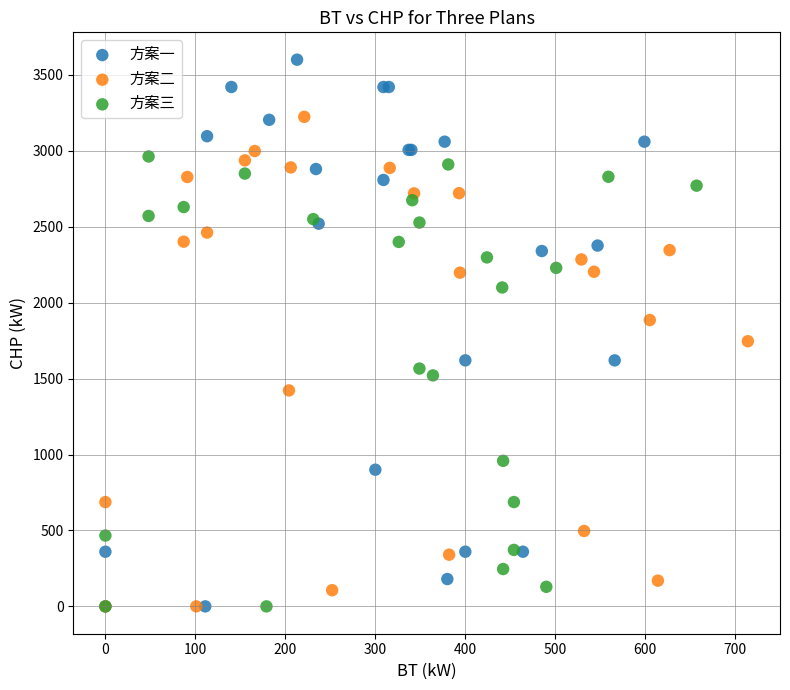

Which series has the widest spread of Y values?

方案一